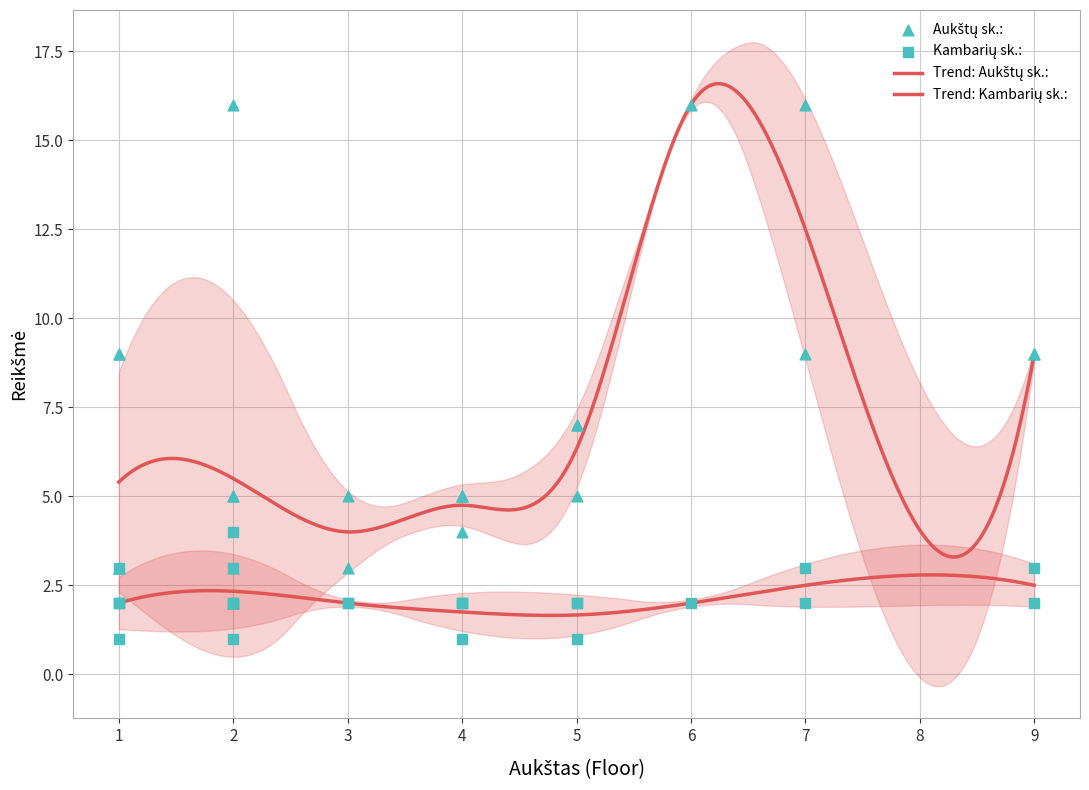

Which series contains the lowest Y value?

Kambarių sk.: